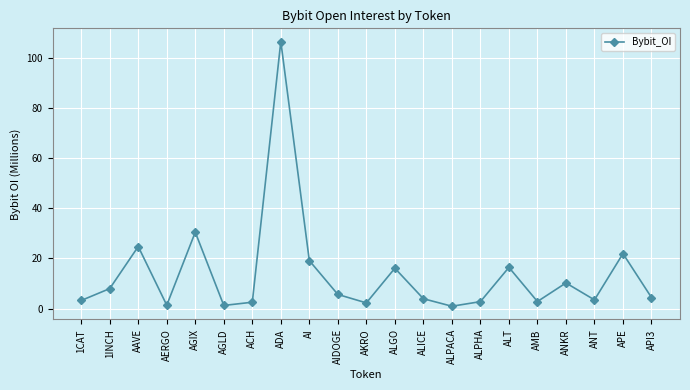

Does the chart display data point markers on the line(s)?

Yes